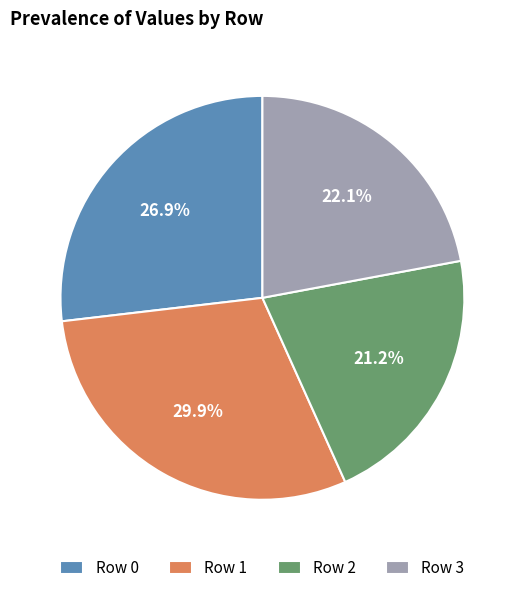

How many segments does this pie chart have?

4